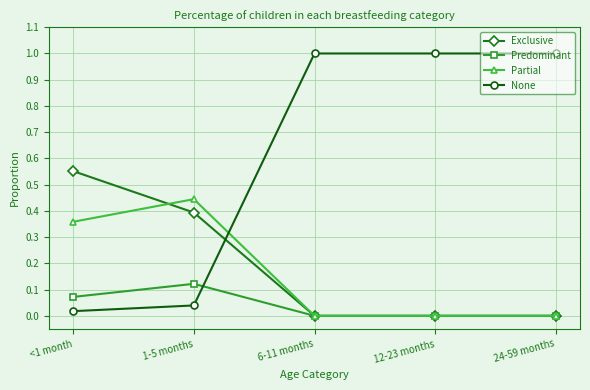

Does the chart display data point markers on the line(s)?

Yes